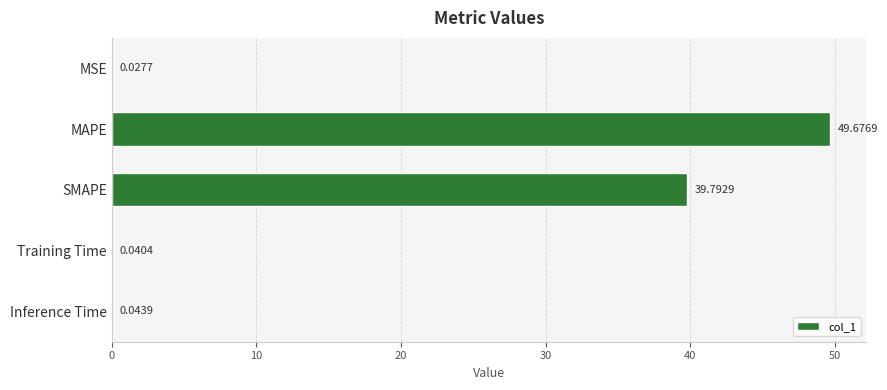

Where is the data nearest to the value 24?

SMAPE